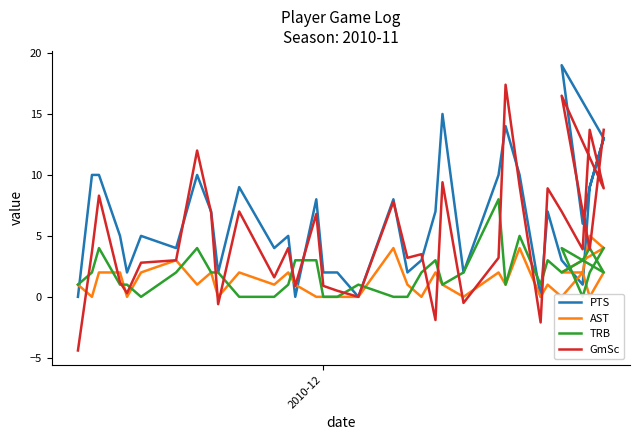

Reading left to right, transcribe all the data shown in this chart.

PTS: 0.0	10.0	10.0	5.0	2.0	5.0	4.0	10.0	7.0	2.0	9.0	4.0	5.0	0.0	8.0	2.0	2.0	0.0	8.0	2.0	3.0	7.0	15.0	2.0	10.0	14.0	10.0	0.0	7.0	3.0	1.0	9.0	13.0	19.0	6.0	9.0	13.0
AST: 1.0	0.0	2.0	2.0	0.0	2.0	3.0	1.0	2.0	0.0	2.0	1.0	2.0	1.0	0.0	0.0	0.0	0.0	4.0	1.0	0.0	2.0	1.0	0.0	2.0	1.0	4.0	0.0	1.0	0.0	2.0	5.0	4.0	2.0	2.0	0.0	2.0
TRB: 1.0	2.0	4.0	1.0	1.0	0.0	2.0	4.0	2.0	2.0	0.0	0.0	1.0	3.0	3.0	0.0	0.0	1.0	0.0	0.0	2.0	3.0	1.0	2.0	8.0	1.0	5.0	1.0	3.0	2.0	3.0	4.0	2.0	4.0	0.0	2.0	4.0
GmSc: -4.4	3.7	8.3	1.2	0.3	2.8	3.0	12.0	6.9	-0.6	7.0	1.6	4.0	0.9	6.8	0.9	0.5	0.0	7.8	3.2	3.5	-1.9	9.4	-0.5	3.2	17.4	9.1	-2.1	8.9	7.0	3.9	13.7	8.9	16.5	7.0	3.9	13.7